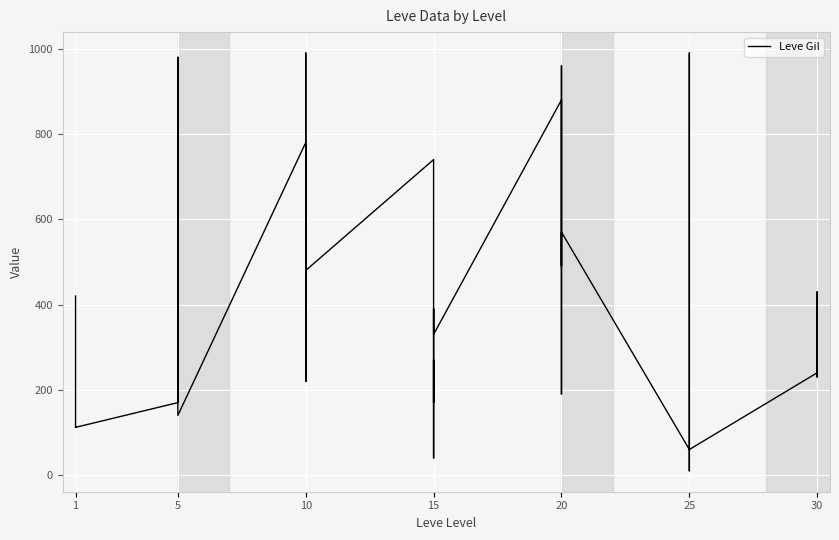

How many values exceed 390?

18